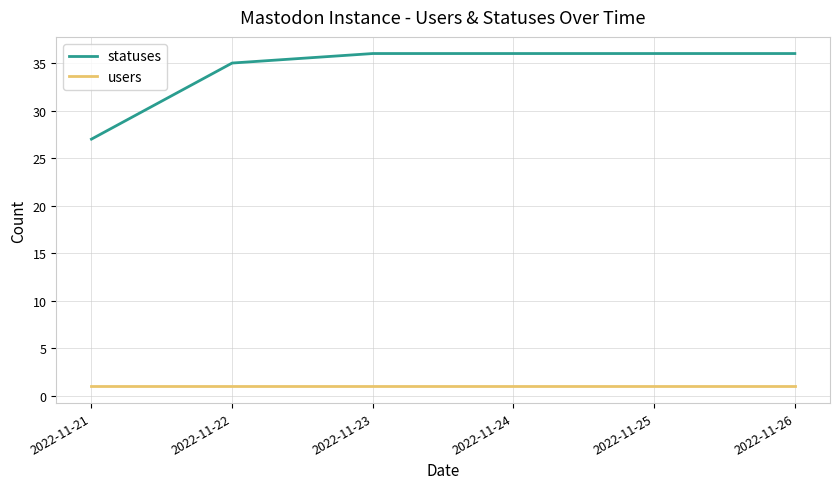

How many statuses values are between 35 and 36?

5